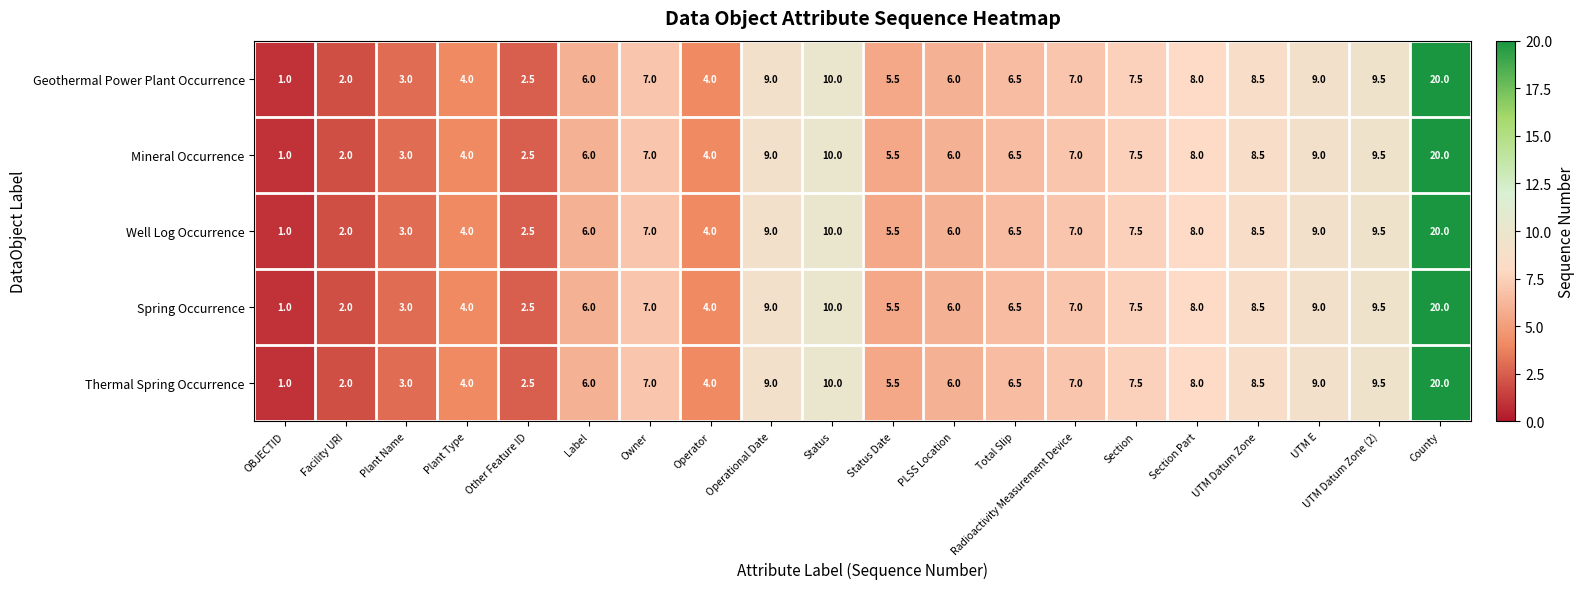

Which label corresponds to the largest value in the chart?

County